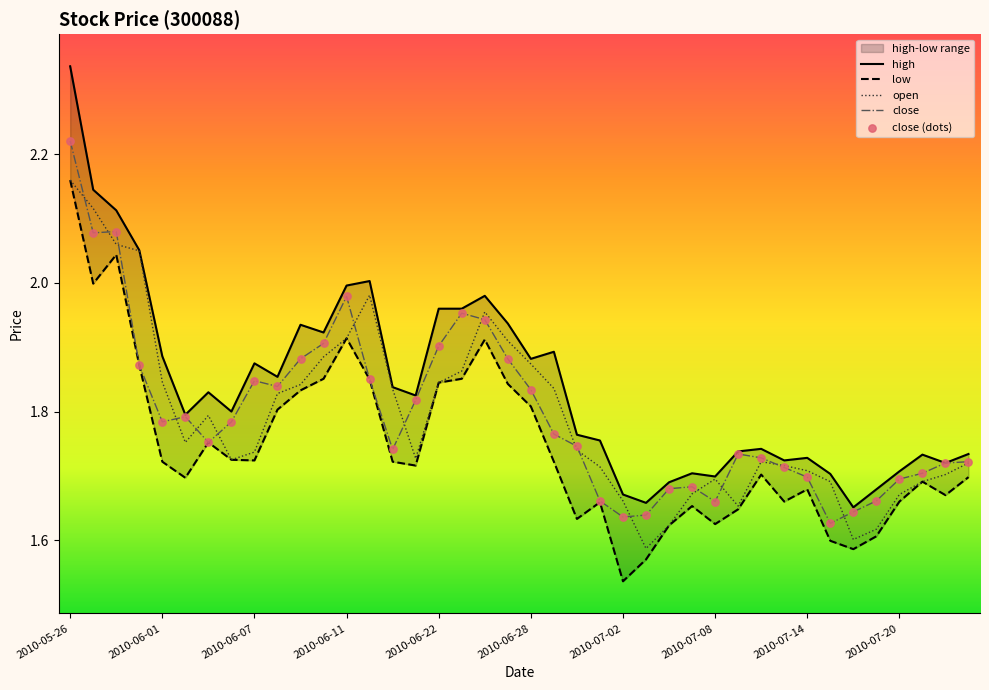

At how many categories does at least one series exceed 1?

40